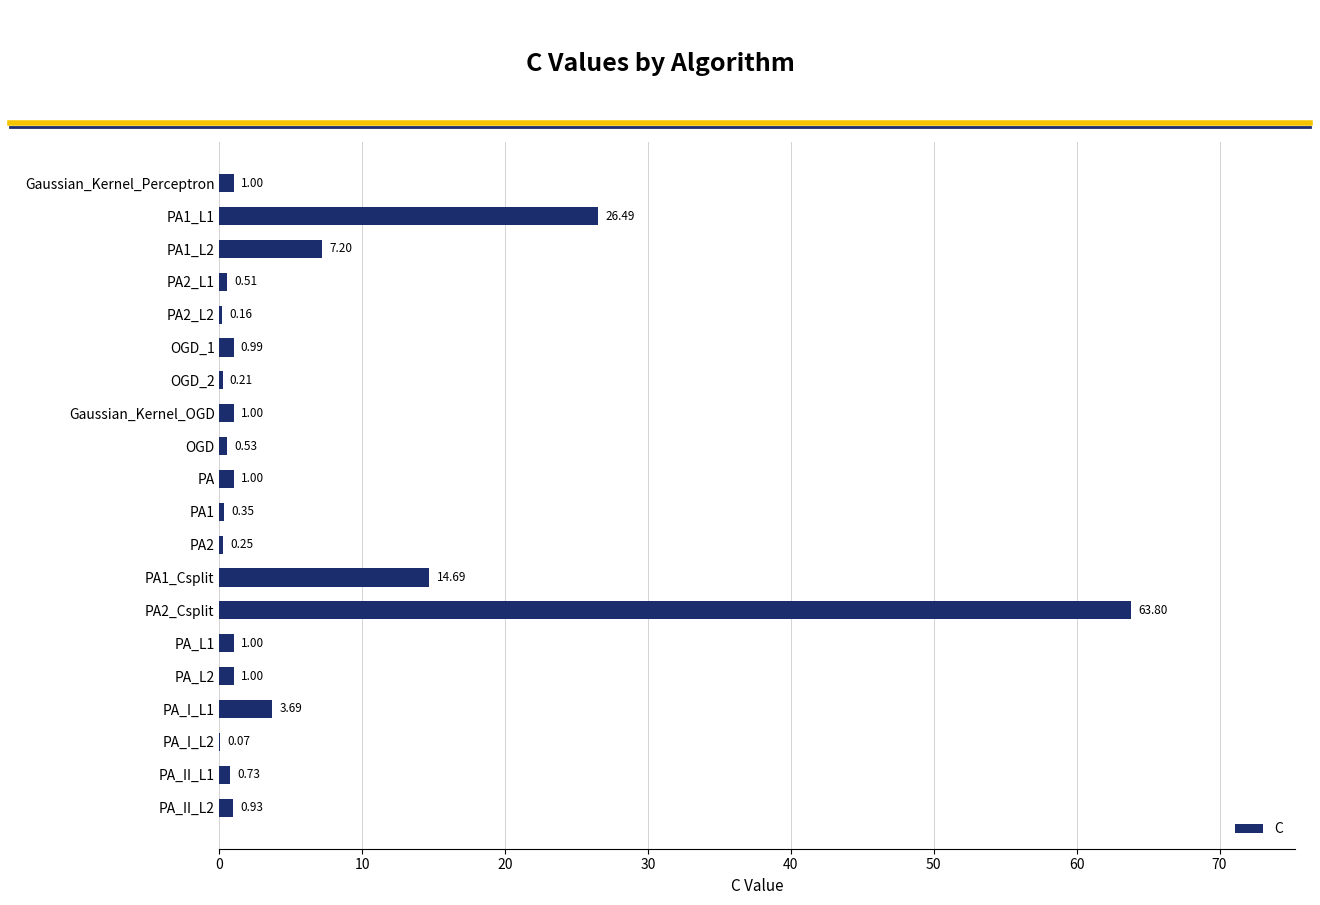

What is the sum of all values?

125.6